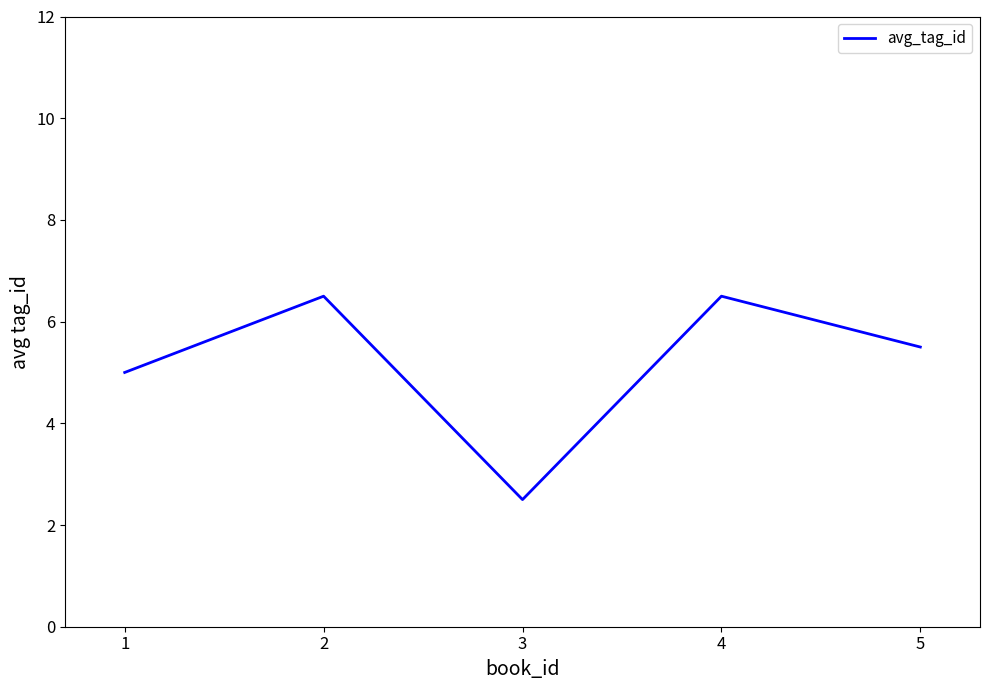

Reading left to right, list all the values displayed in this chart.

5.0	6.5	2.5	6.5	5.5